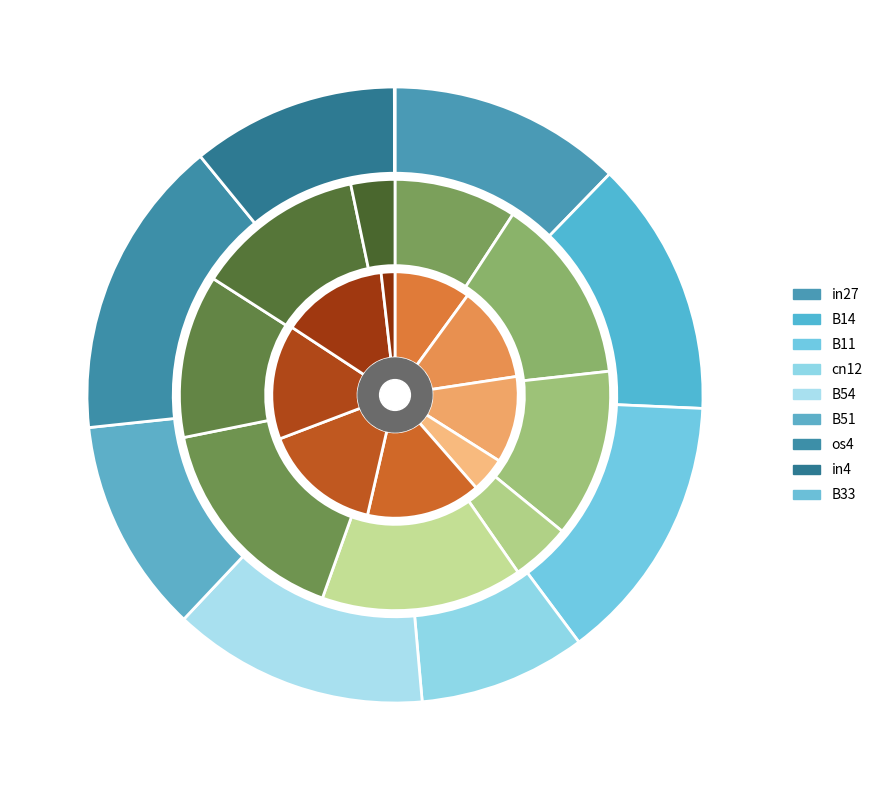

Is there any slice that represents more than half of the pie?

No